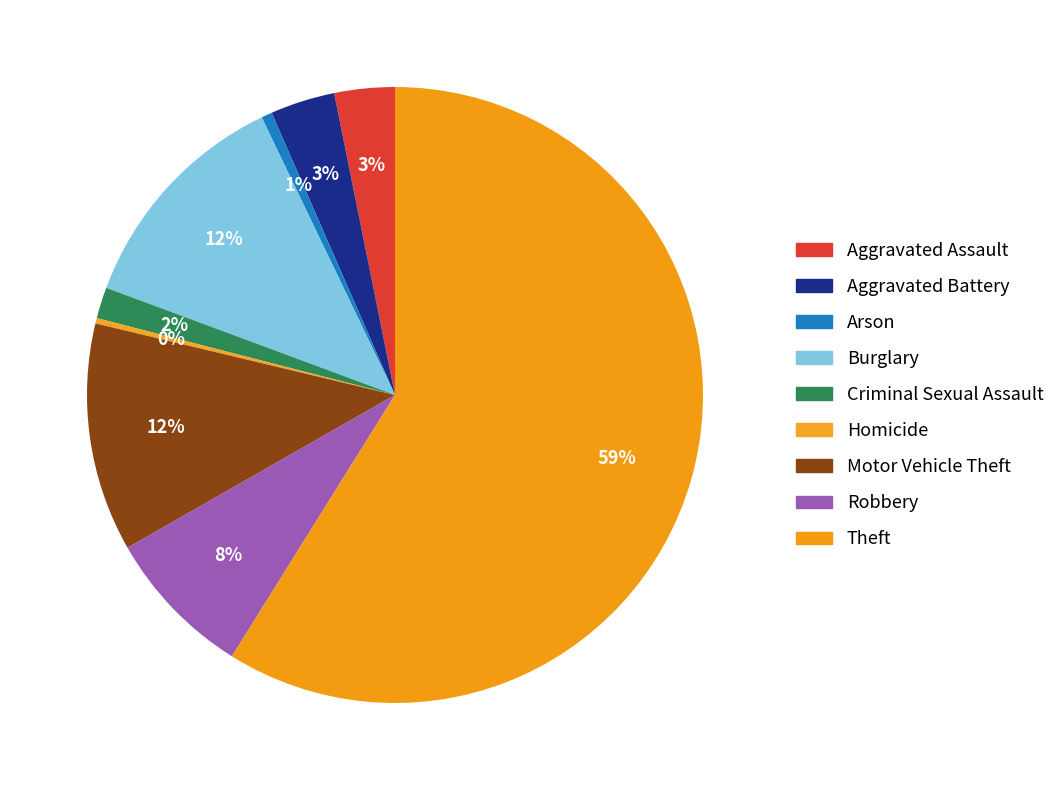

What is the largest slice in the pie chart?

Theft